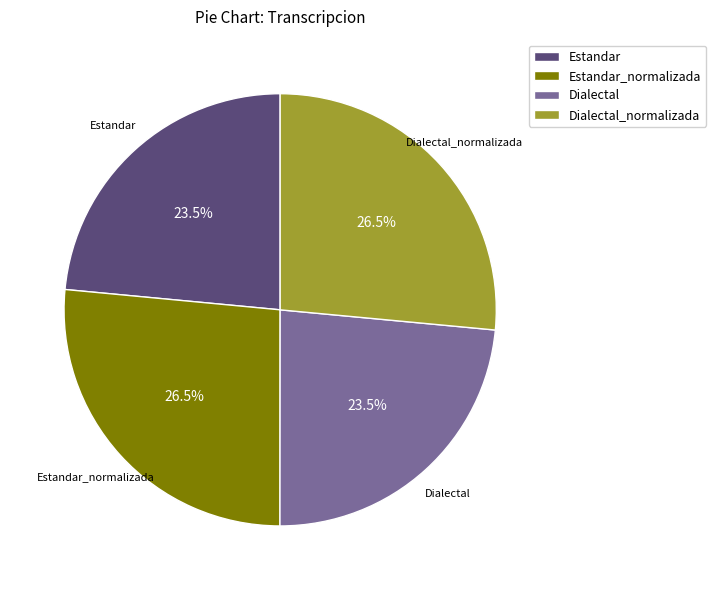

Which has a higher value, Dialectal_normalizada or Dialectal?

Dialectal_normalizada